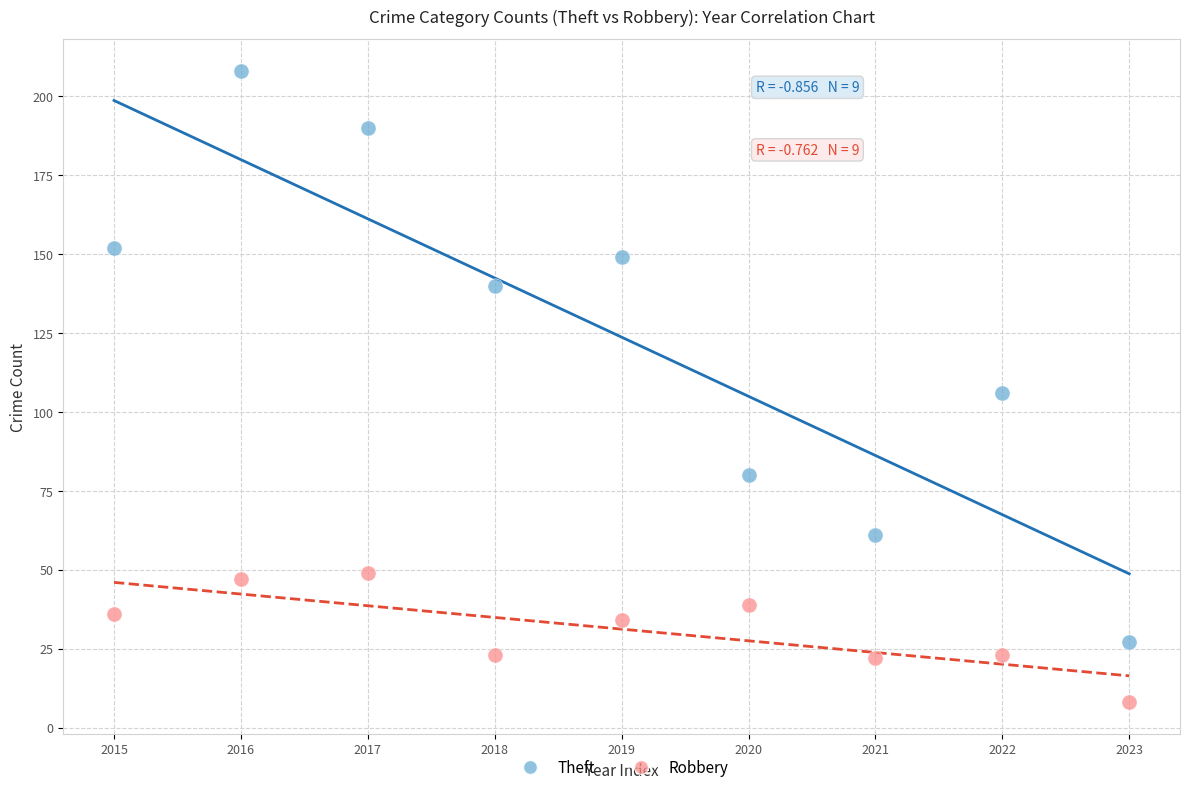

Which series reaches the maximum Y coordinate?

Theft